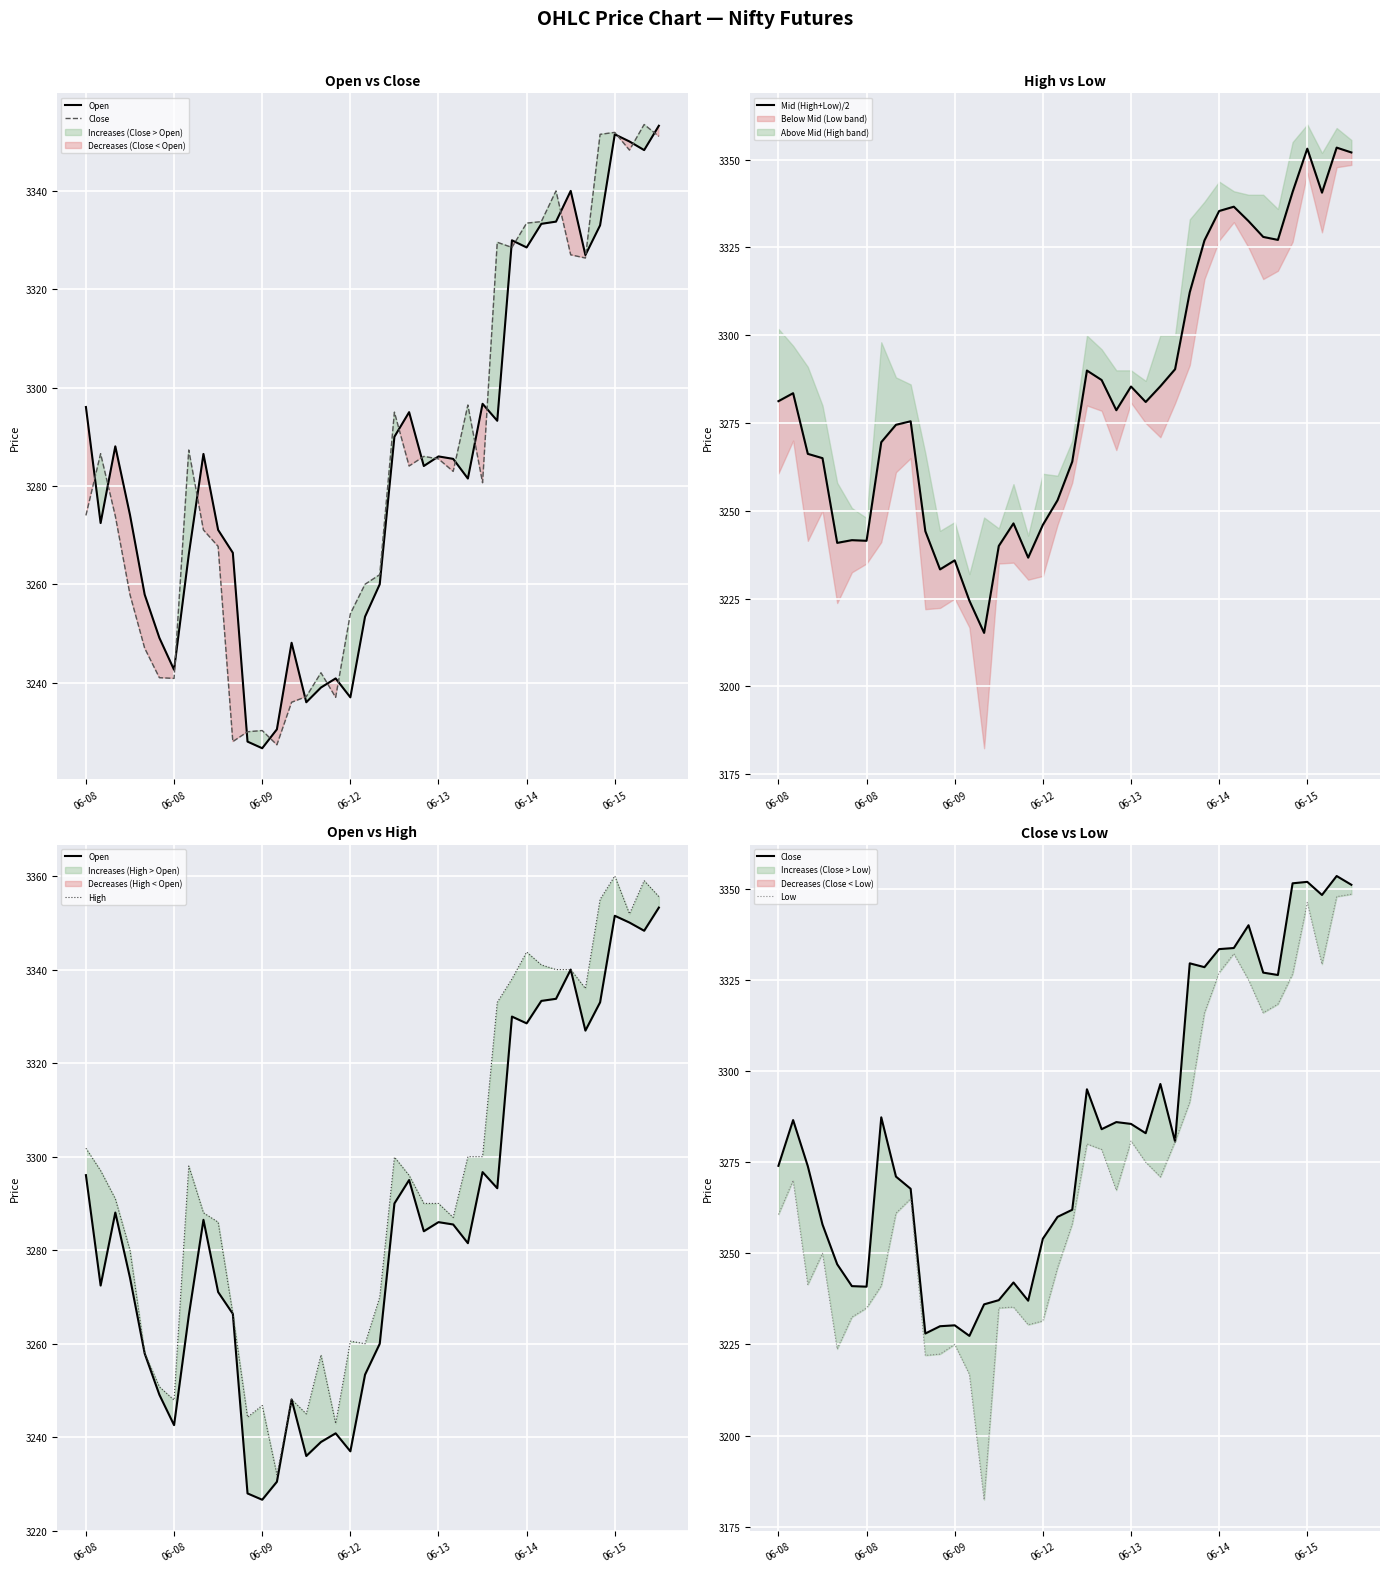

Reading right to left, extract all data points from this chart.

Open: 3353.2	3348.3	3350.1	3351.5	3333.0	3326.9	3340.0	3333.8	3333.3	3328.5	3329.9	3293.2	3296.7	3281.5	3285.5	3286.0	3284.1	3295.0	3290.0	3260.0	3253.4	3237.0	3240.9	3239.0	3236.0	3248.1	3230.5	3226.6	3228.0	3266.4	3271.1	3286.5	3266.0	3242.6	3249.1	3257.9	3274.1	3288.1	3272.4	3296.1
Close: 3351.1	3353.5	3348.3	3351.9	3351.5	3326.4	3327.0	3340.0	3333.8	3333.4	3328.5	3329.6	3280.6	3296.4	3282.9	3285.5	3286.0	3284.1	3295.0	3261.9	3260.0	3254.0	3237.0	3242.0	3237.1	3236.0	3227.4	3230.2	3230.0	3228.0	3267.7	3271.1	3287.3	3240.9	3241.0	3247.0	3257.9	3273.9	3286.6	3274.0
Mid (High+Low)/2: 3352.1	3353.4	3340.6	3353.1	3340.8	3327.2	3328.0	3332.5	3336.6	3335.4	3327.0	3312.2	3290.3	3285.5	3281.0	3285.4	3278.7	3287.2	3289.9	3264.0	3253.0	3246.0	3236.7	3246.4	3240.0	3215.2	3224.4	3235.9	3233.3	3244.2	3275.5	3274.5	3269.6	3241.5	3241.7	3240.9	3265.0	3266.2	3283.5	3281.2
High: 3355.6	3359.0	3351.9	3360.0	3355.0	3335.9	3340.0	3340.0	3341.0	3343.8	3338.0	3333.0	3300.0	3300.0	3287.0	3290.0	3290.0	3296.0	3299.9	3269.9	3260.0	3260.6	3242.9	3257.6	3245.0	3248.1	3232.0	3246.8	3244.3	3266.4	3286.0	3288.0	3298.0	3247.9	3250.8	3258.0	3280.0	3291.0	3297.0	3301.8
Low: 3348.5	3347.9	3329.3	3346.2	3326.6	3318.4	3316.0	3325.0	3332.2	3327.0	3316.0	3291.5	3280.6	3270.9	3275.0	3280.8	3267.3	3278.5	3280.0	3258.1	3246.1	3231.4	3230.4	3235.2	3235.0	3182.4	3216.8	3225.0	3222.4	3222.0	3265.0	3261.0	3241.1	3235.0	3232.5	3223.8	3250.0	3241.4	3270.0	3260.6